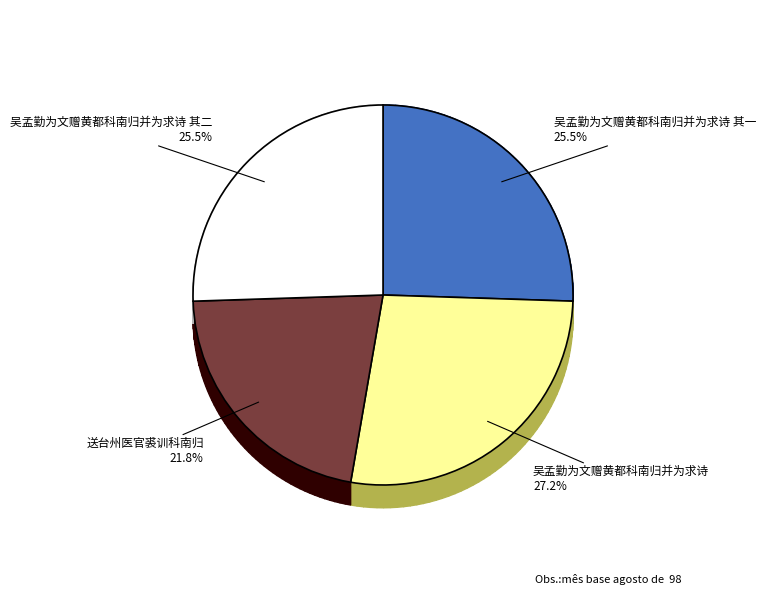

Count the number of slices in the pie.

4